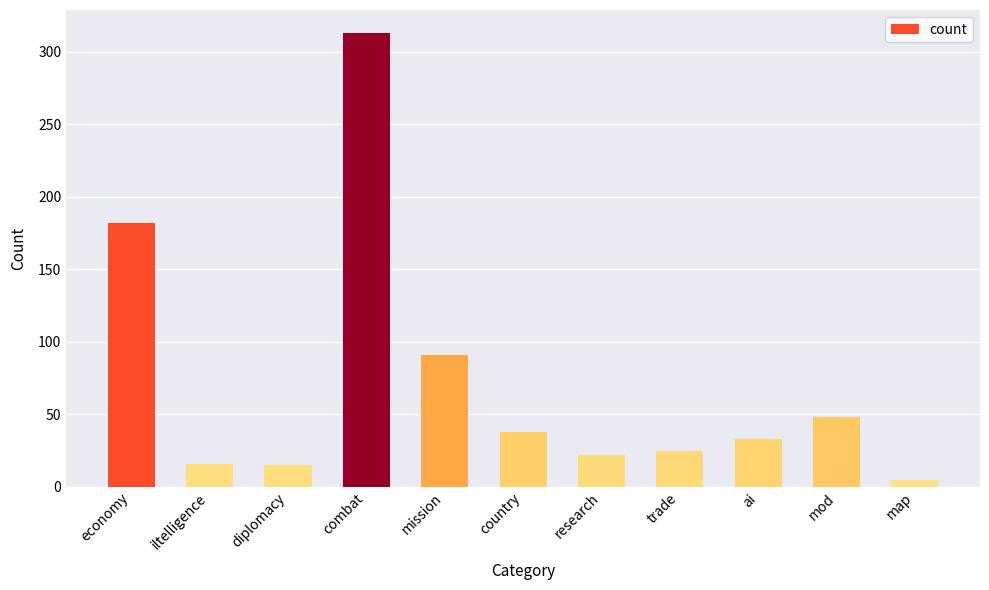

What is the greatest value displayed?

313